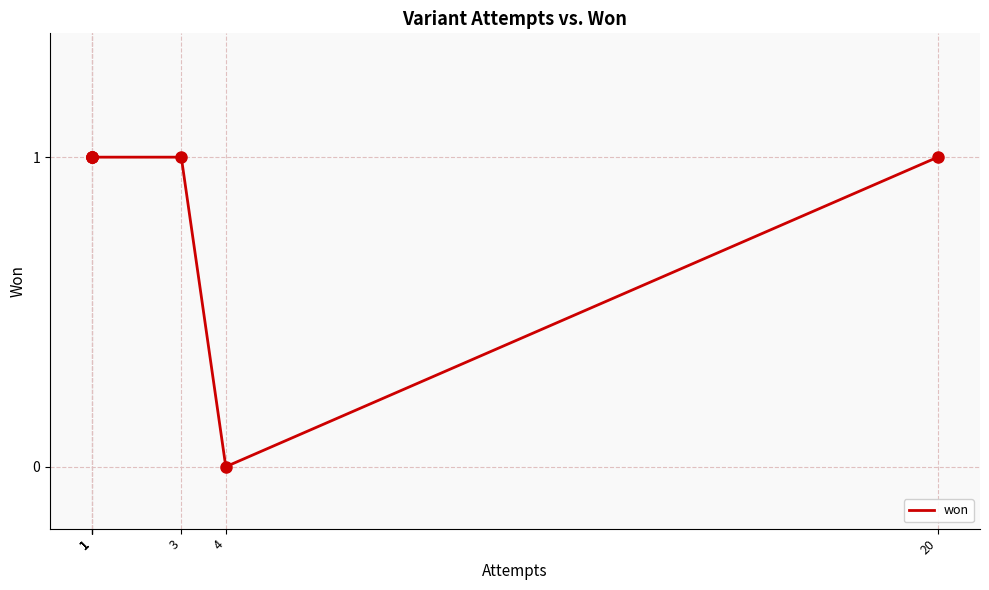

Reading left to right, transcribe all the data shown in this chart.

1	1	1	1	1	0	1